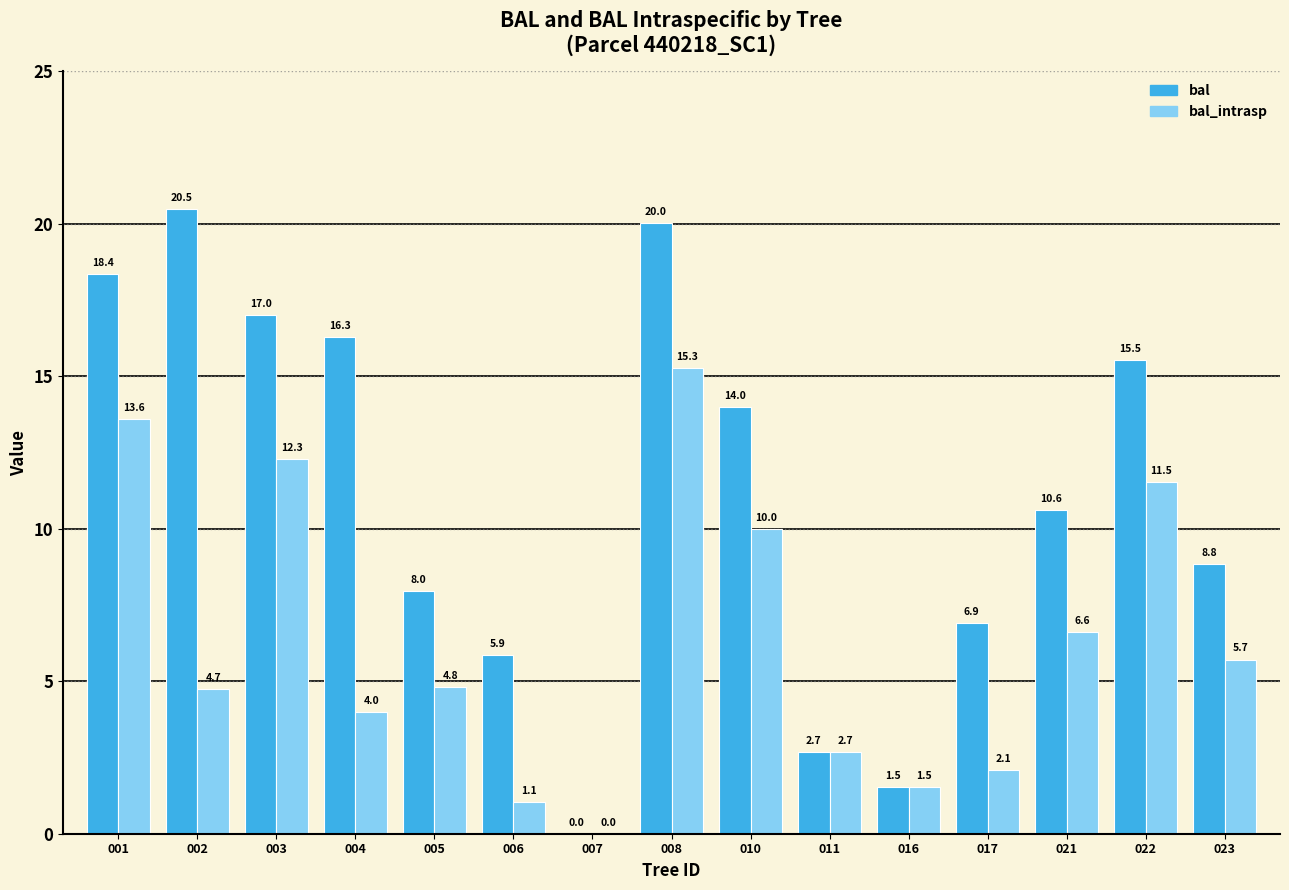

At which category is the sum across all series the highest?

008